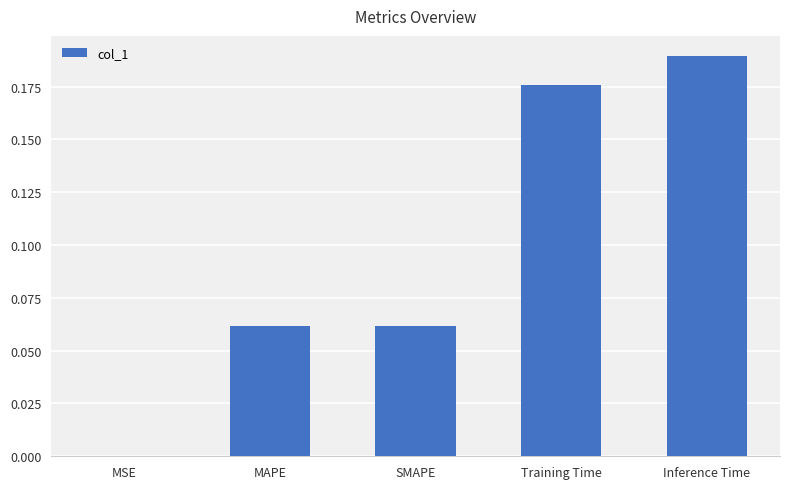

Which has a higher value, Inference Time or MSE?

Inference Time